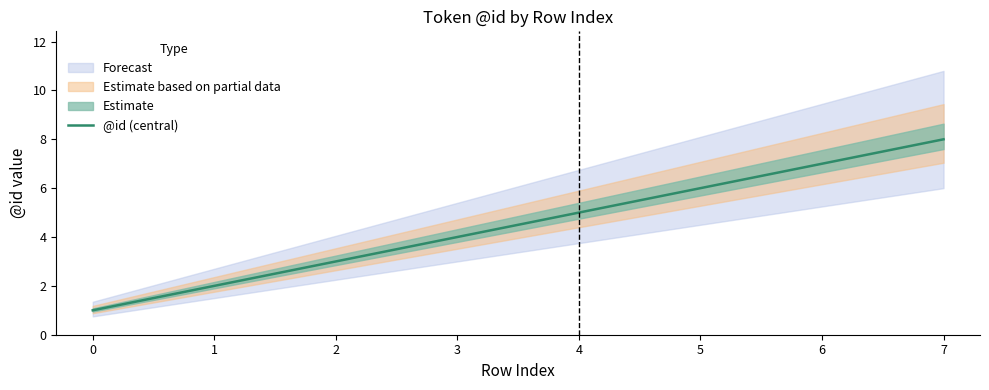

What is the maximum value shown in the chart?

8